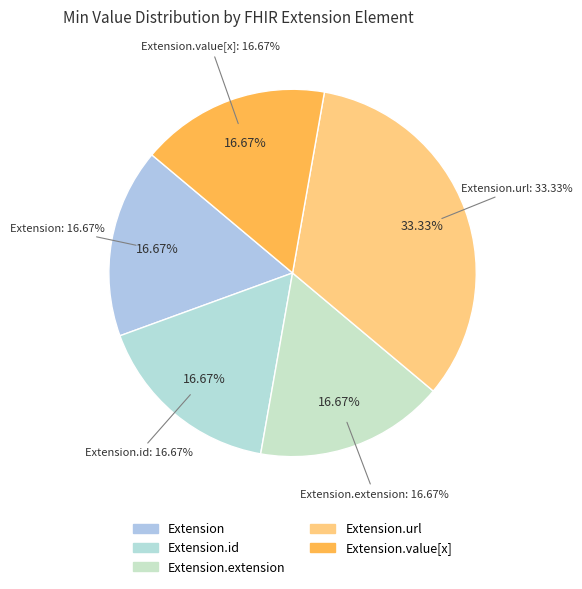

How many segments does this pie chart have?

5